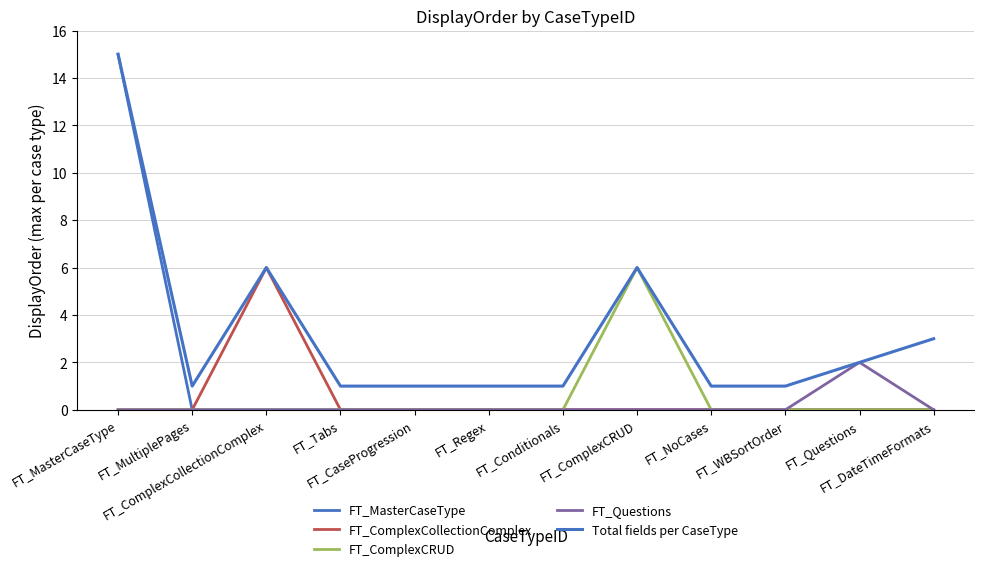

Which series has the largest total across all categories?

Total fields per CaseType